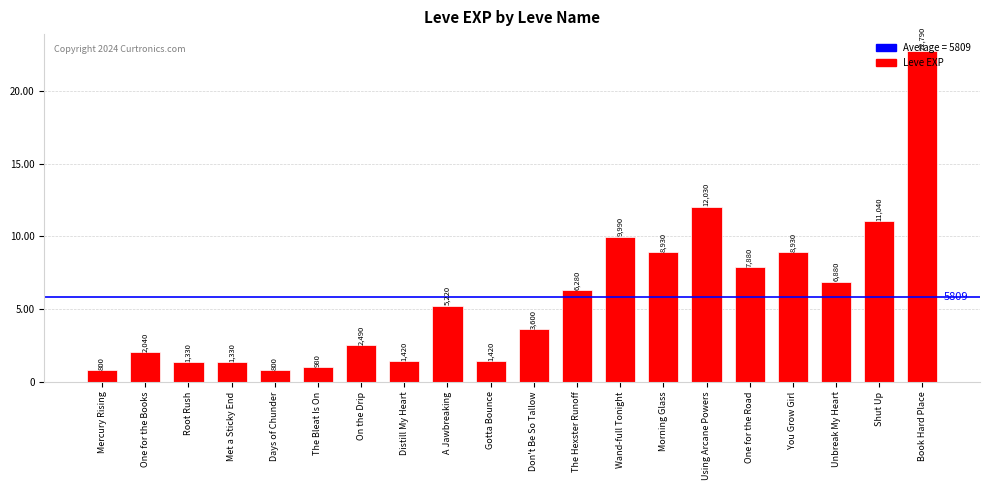

Does the chart contain stacked bars?

No